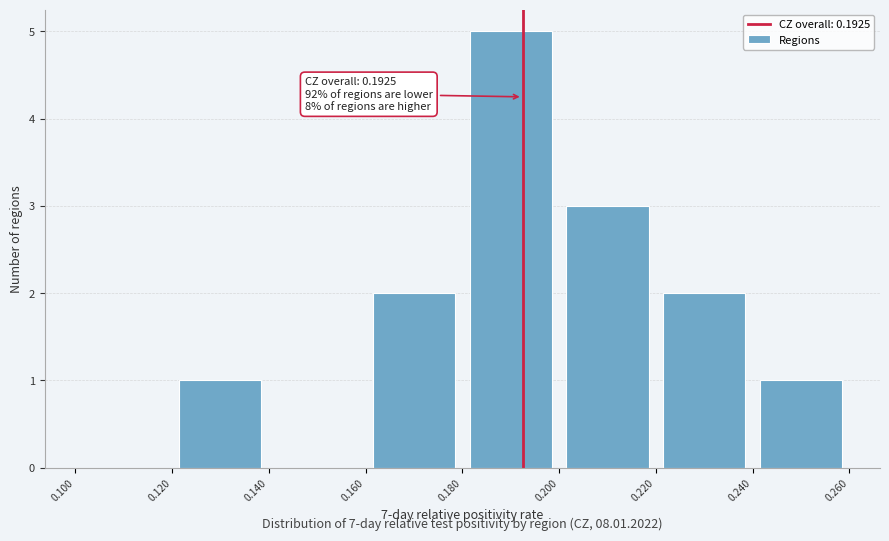

Over which range of the x-axis is the bar tallest?

0.180 to 0.200